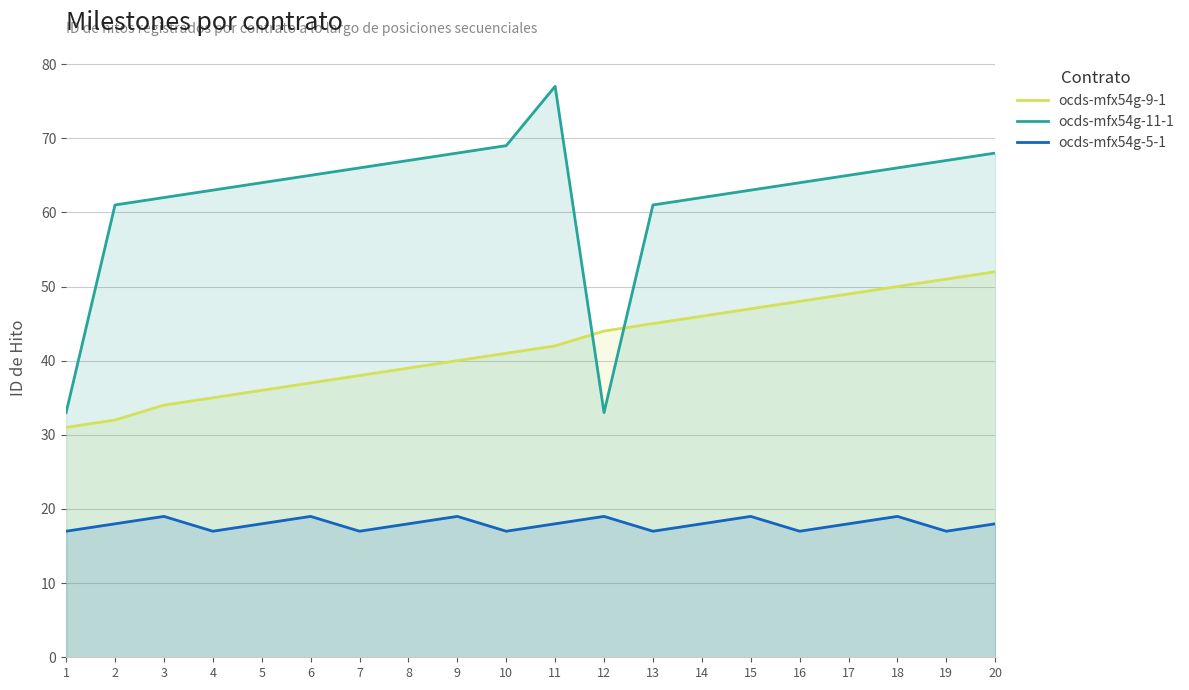

Reading left to right, extract all data points from this chart.

ocds-mfx54g-9-1: 31	32	34	35	36	37	38	39	40	41	42	44	45	46	47	48	49	50	51	52
ocds-mfx54g-11-1: 33	61	62	63	64	65	66	67	68	69	77	33	61	62	63	64	65	66	67	68
ocds-mfx54g-5-1: 17	18	19	17	18	19	17	18	19	17	18	19	17	18	19	17	18	19	17	18